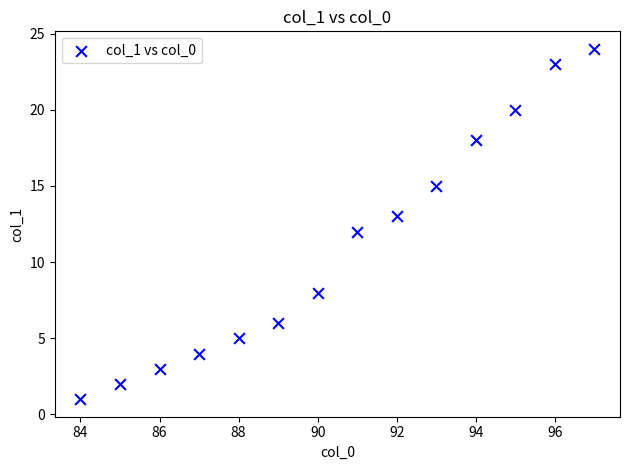

What is the range of X values (max minus min)?

13